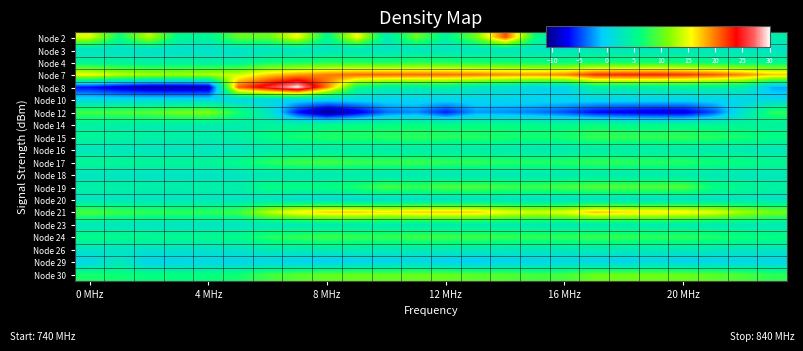

At which category is the sum across all series the highest?

7